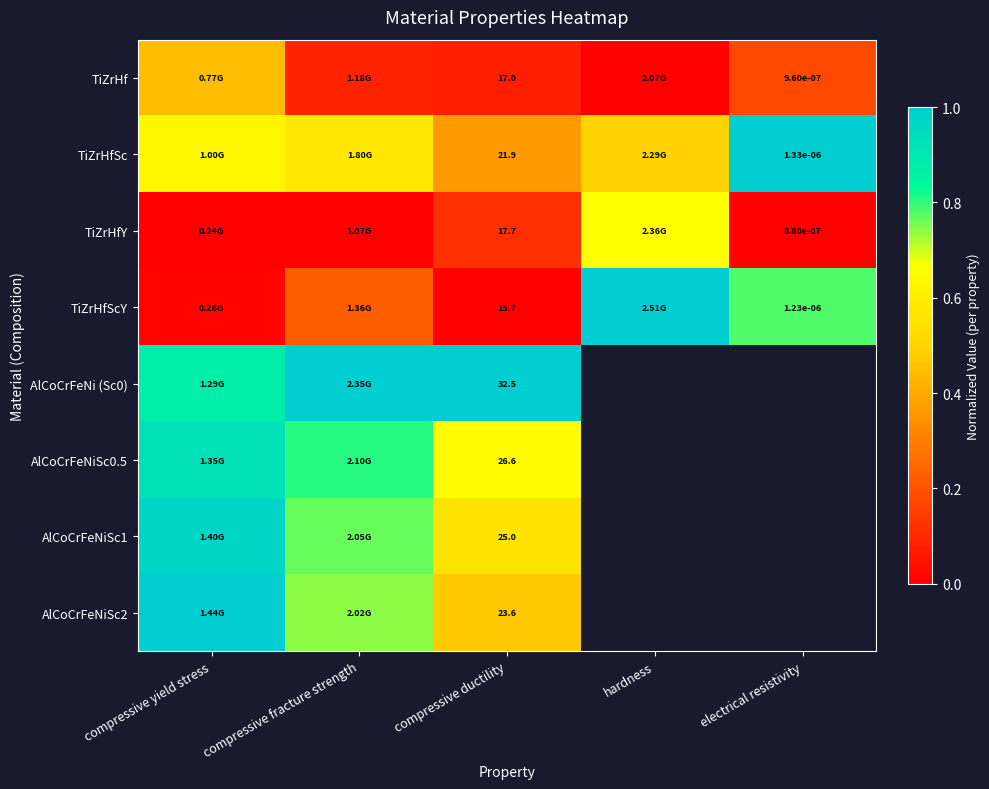

Rank the series by their maximum value, from highest to lowest.

TiZrHfSc, TiZrHfScY, AlCoCrFeNi (Sc0), AlCoCrFeNiSc2, AlCoCrFeNiSc1, AlCoCrFeNiSc0.5, TiZrHfY, TiZrHf